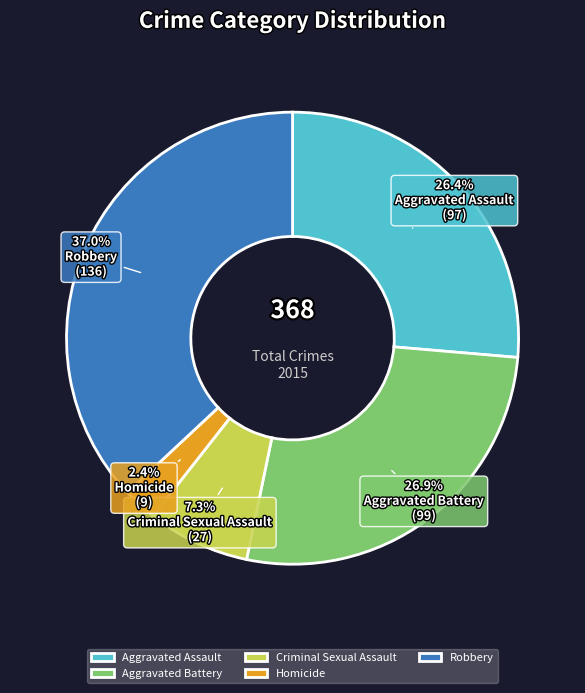

What is the largest slice in the pie chart?

Robbery